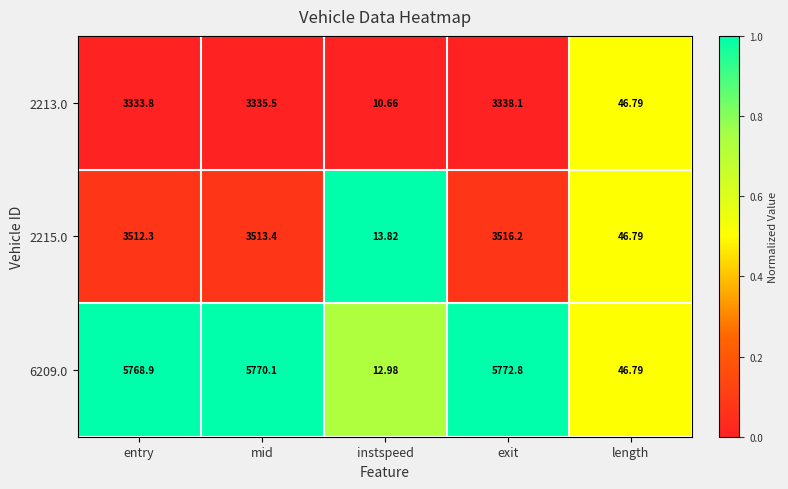

At which category does the chart reach its minimum across all series?

instspeed